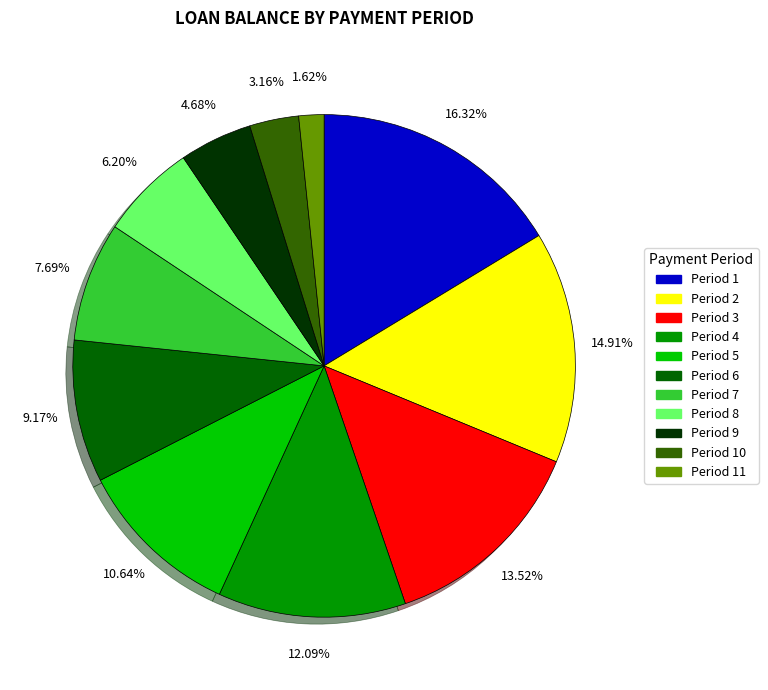

Does any single category account for the majority?

No